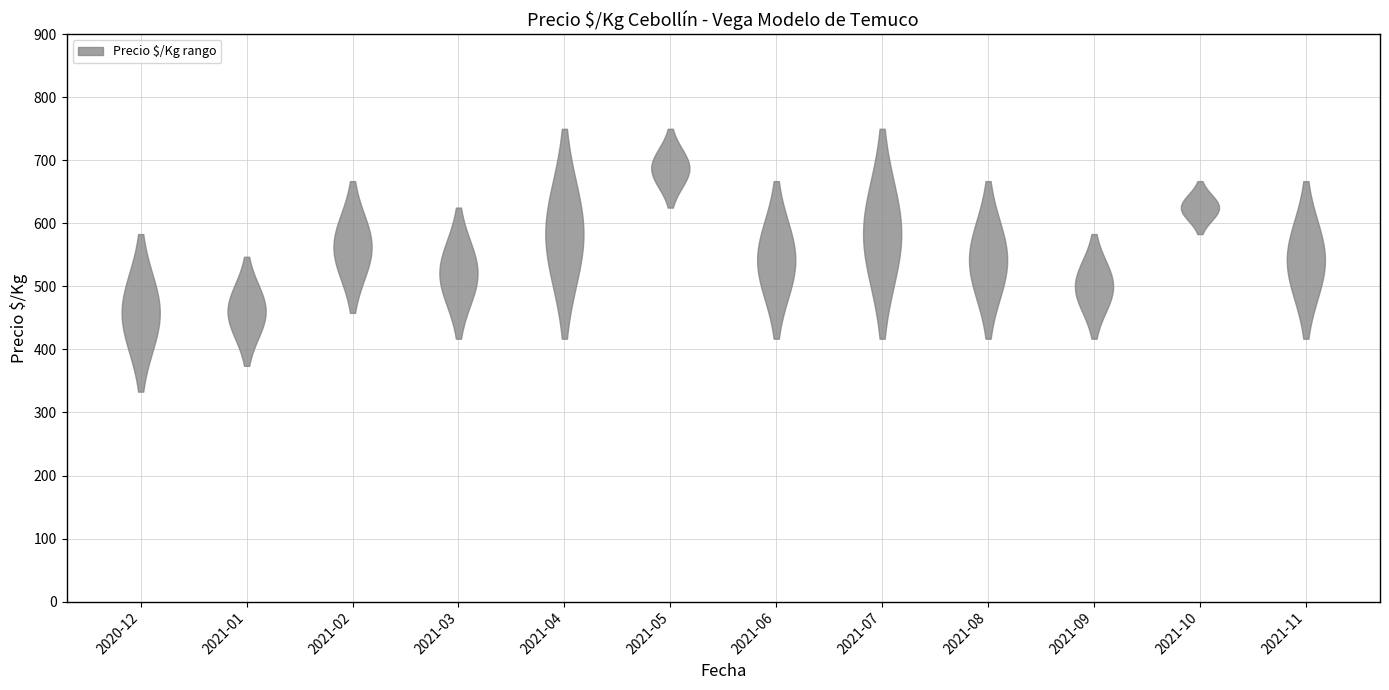

Reading left to right, what are all the values shown in this chart?

Precio minimo mensual: 2020-12=333	2021-01=374	2021-02=458	2021-03=417	2021-04=417	2021-05=625	2021-06=417	2021-07=417	2021-08=417	2021-09=417	2021-10=583	2021-11=417
Precio maximo mensual: 2020-12=583	2021-01=547	2021-02=667	2021-03=625	2021-04=750	2021-05=750	2021-06=667	2021-07=750	2021-08=667	2021-09=583	2021-10=667	2021-11=667